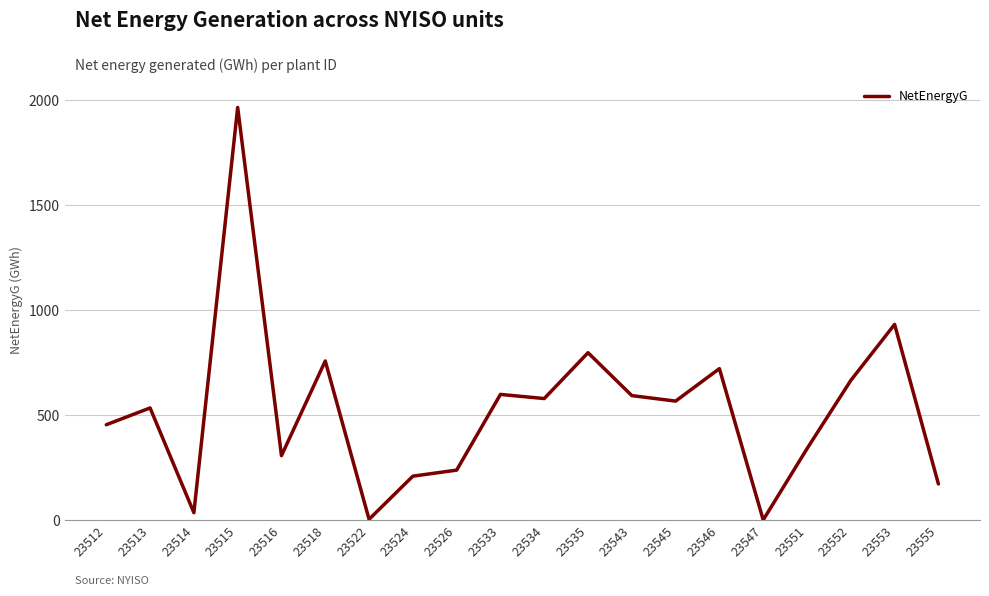

What is the ratio of the value at 23524 to the value at 23543?

0.4